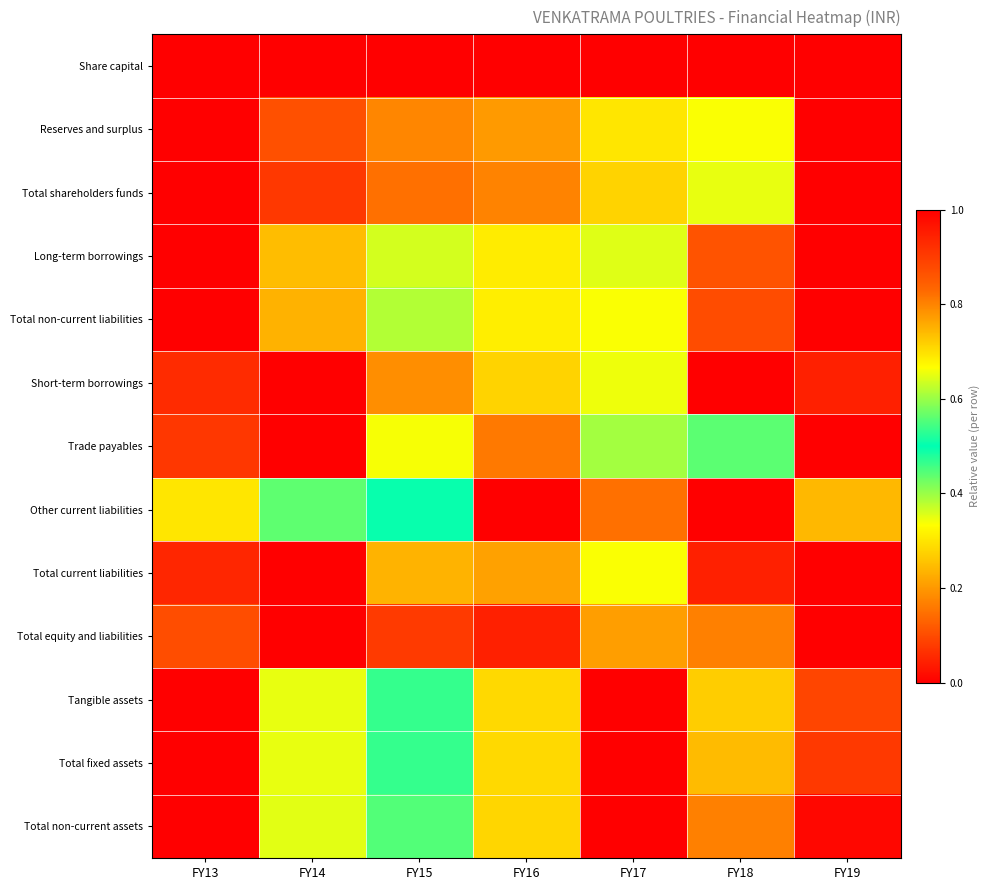

How many series are shown in this chart?

13